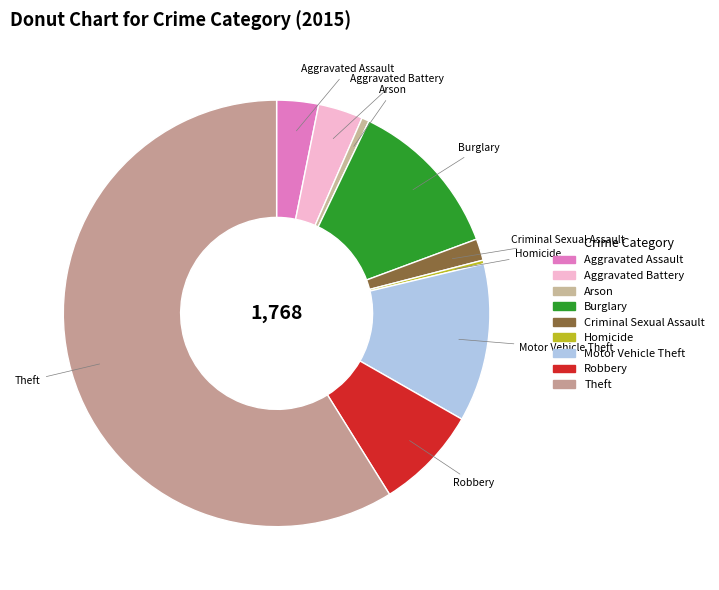

Count the number of slices in the pie.

9